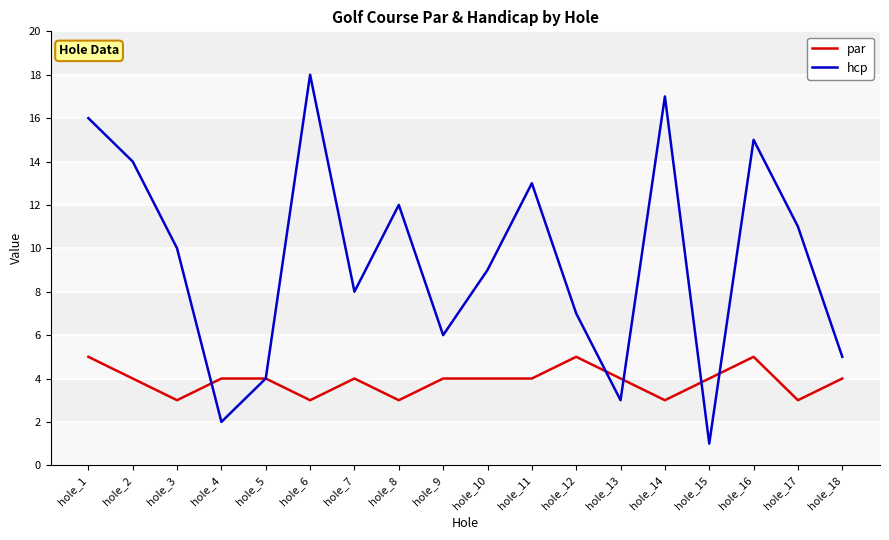

How many par values are between 3 and 4?

15